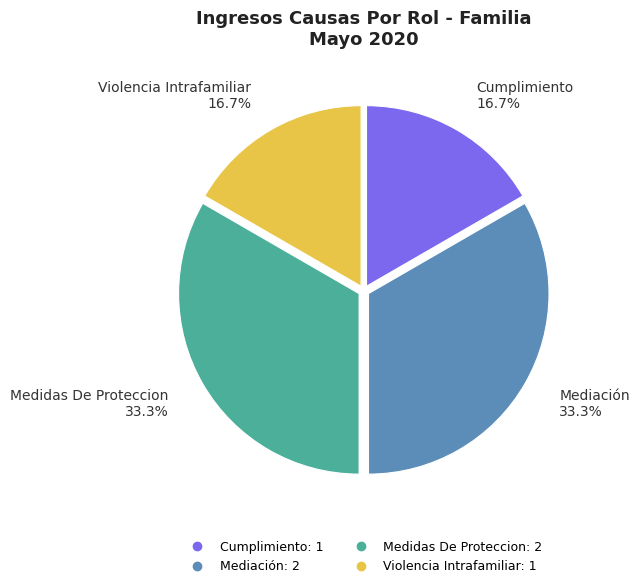

The Medidas De Proteccion slice represents 26% of the pie. True or false?

False